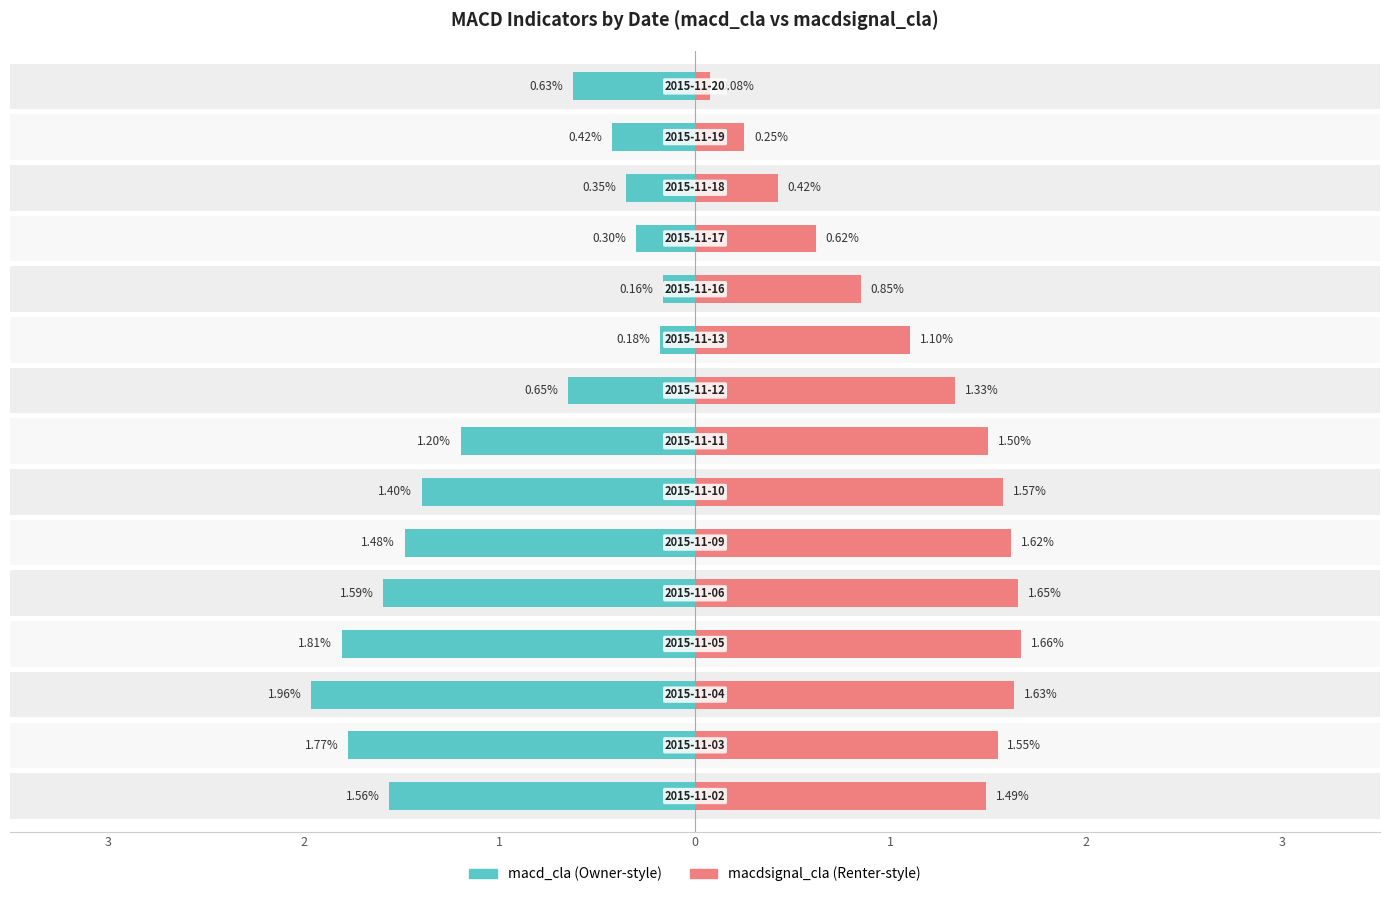

Which series has the largest total across all categories?

macdsignal_cla